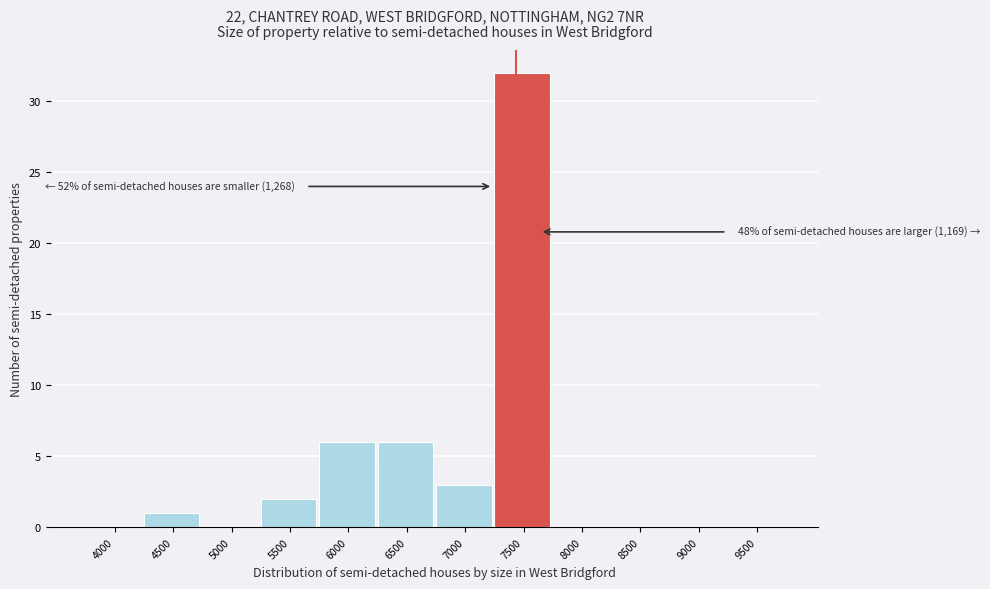

Reading left to right, what are all the values shown in this chart?

4000=0	4500=1	5000=0	5500=2	6000=6	6500=6	7000=3	7500=32	8000=0	8500=0	9000=0	9500=0